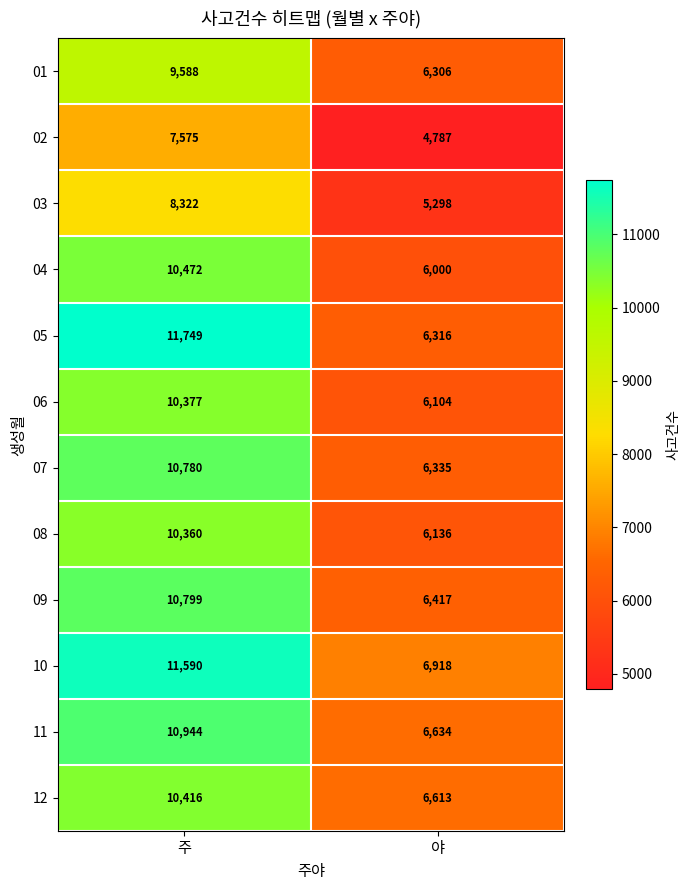

What is the difference between the highest and lowest values at 야?

2131